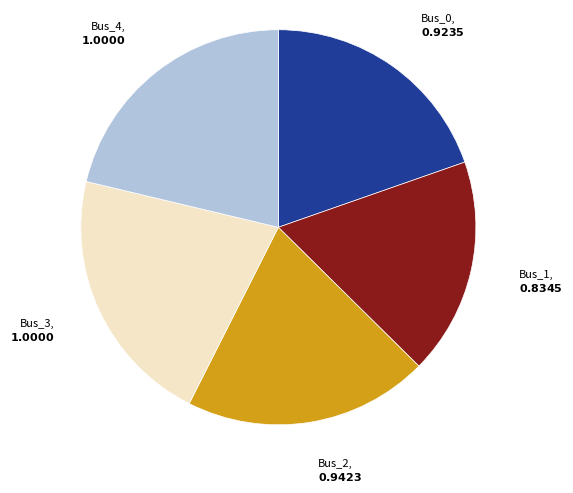

Is there any slice that represents more than half of the pie?

No